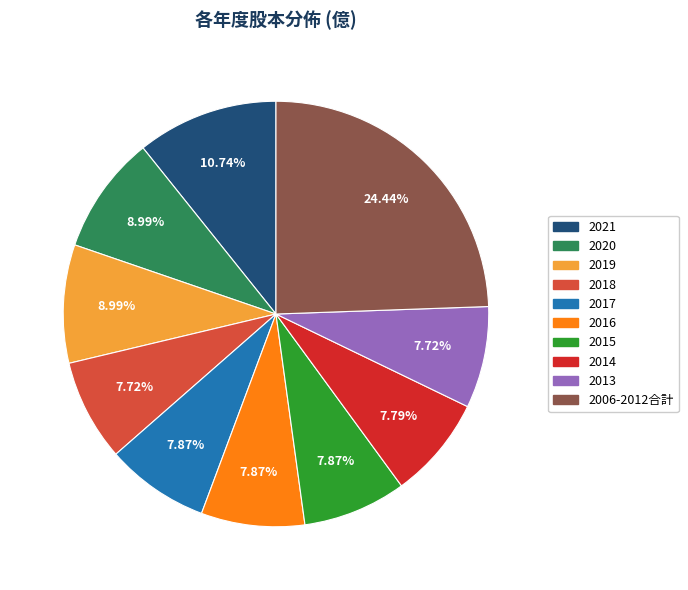

Is there any slice that represents more than half of the pie?

No